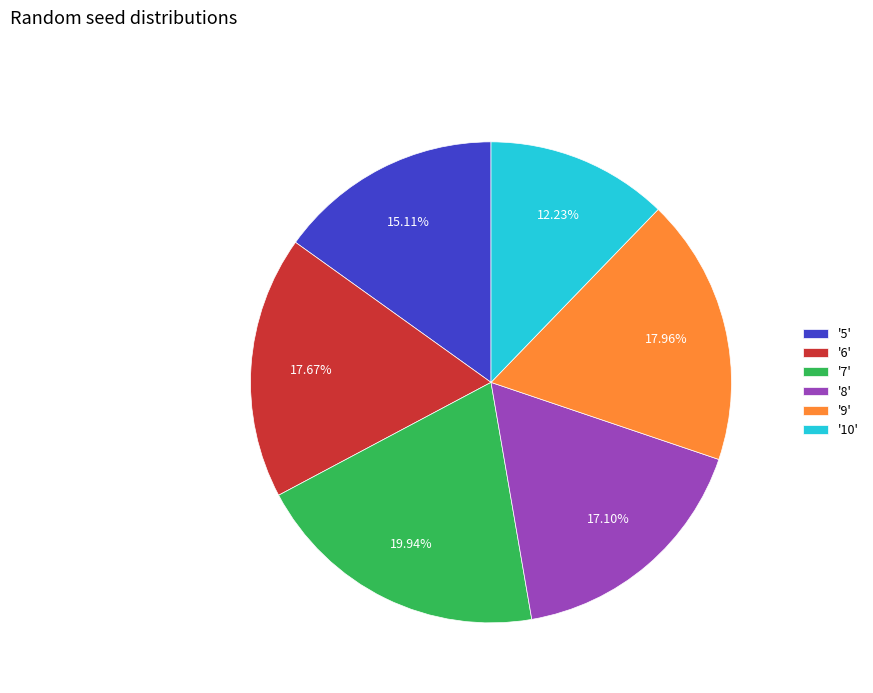

Do '9' and '8' together represent more than half of the pie?

No